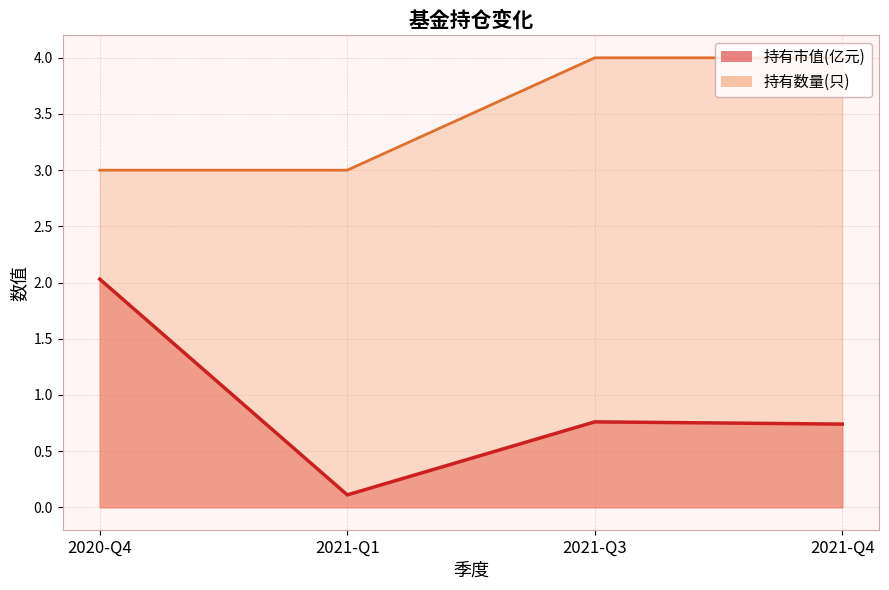

What is the average value of the 持有市值(亿元) series?

0.9